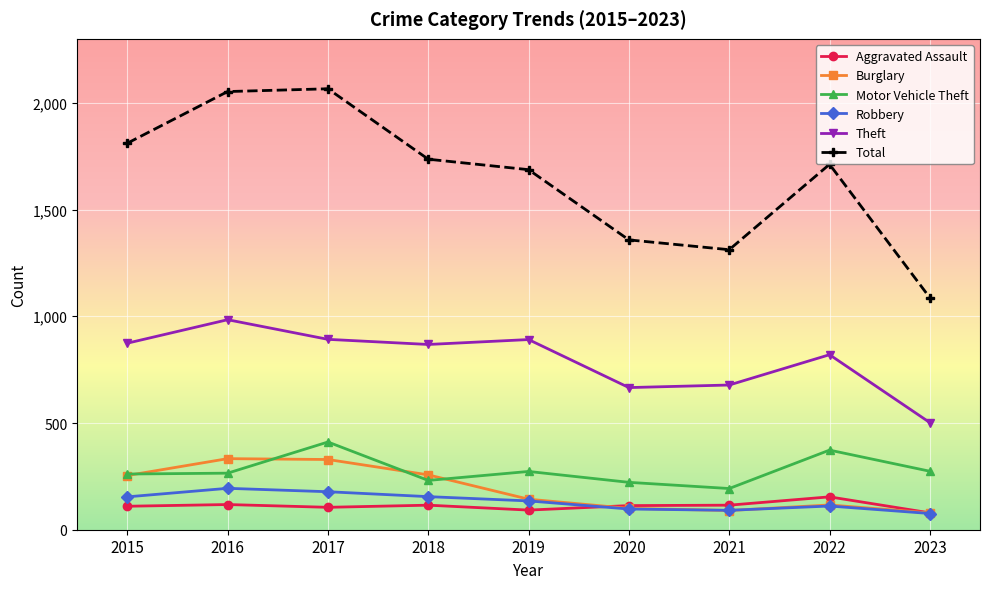

What is the lowest value of the Theft series?

502